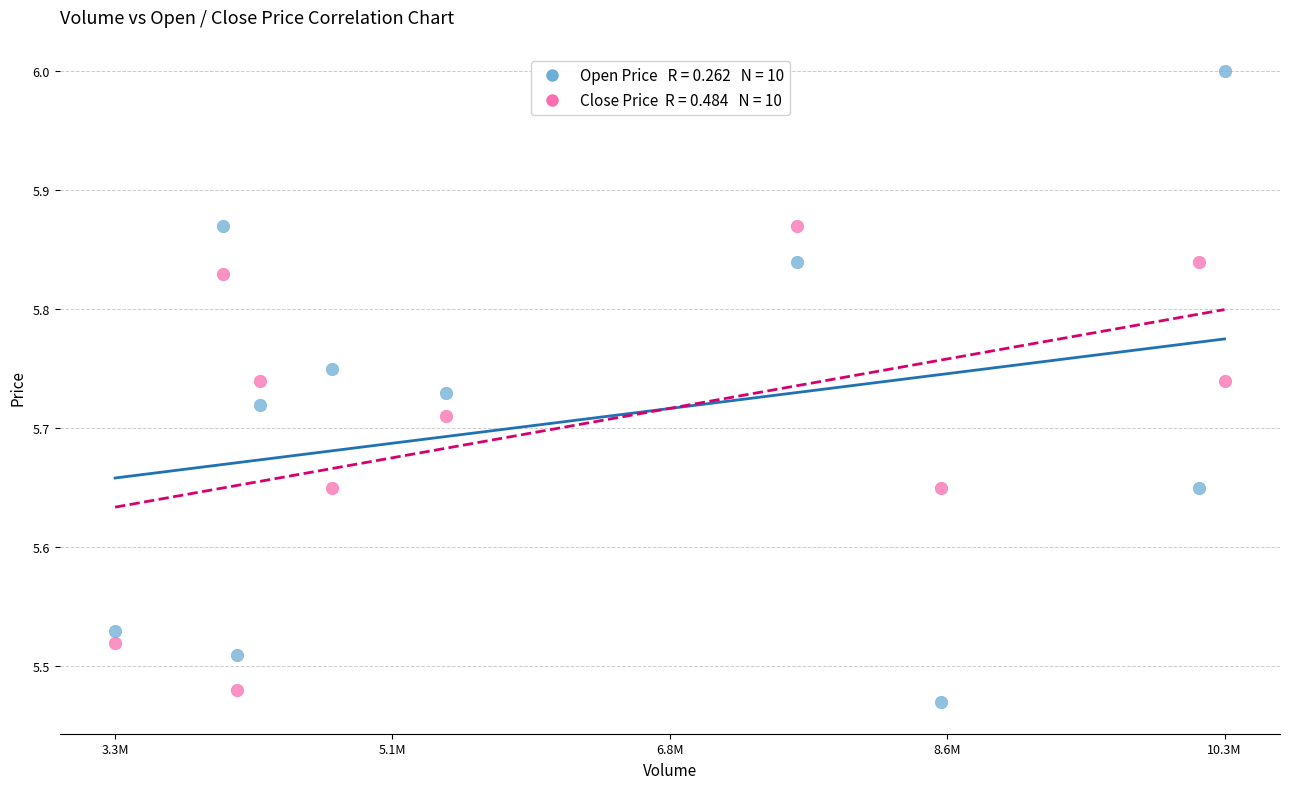

Across all data points, what is the range of X values (max minus min)?

6950830.0